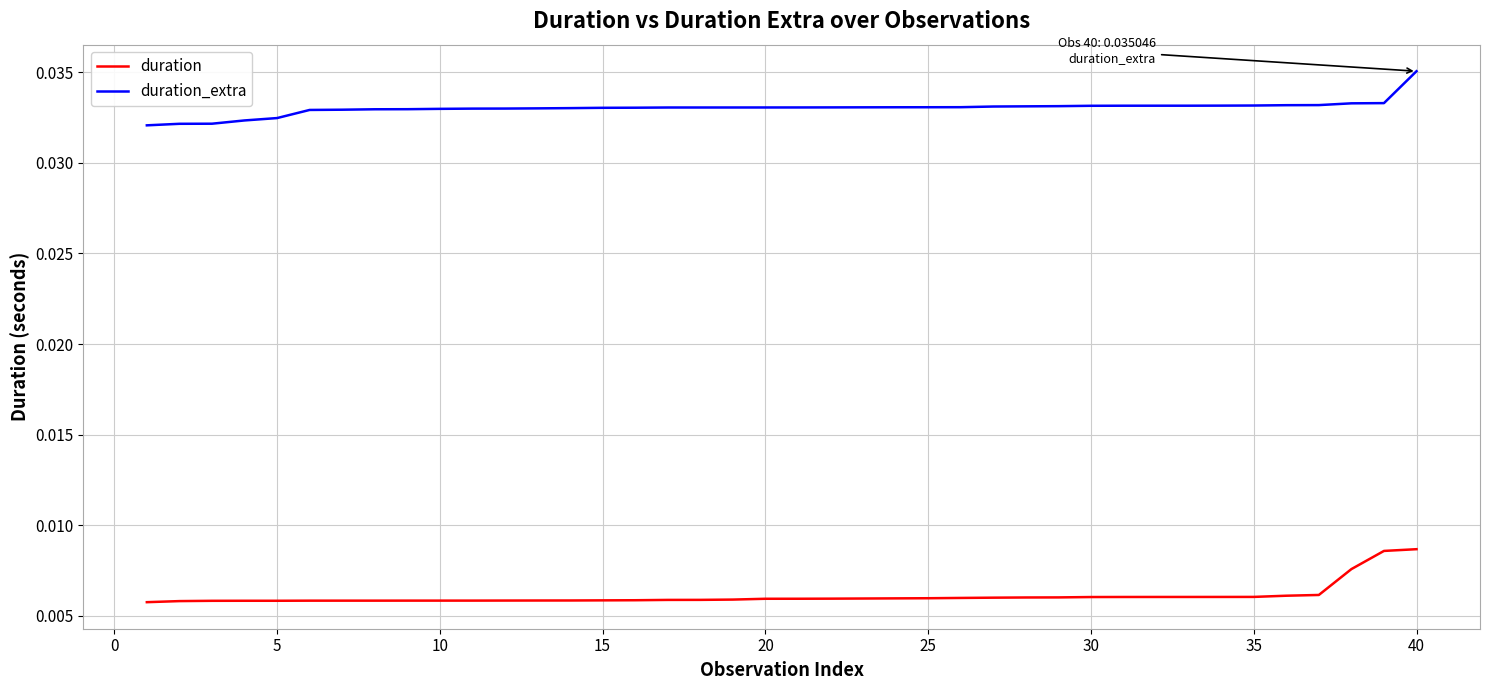

Which series has the largest total across all categories?

duration_extra